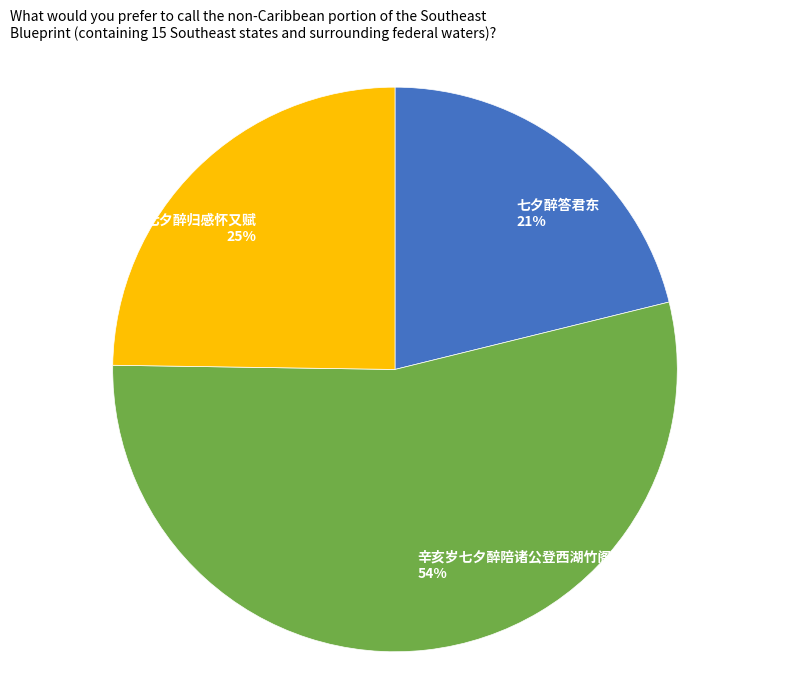

To the nearest percent, what is the combined percentage of 七夕醉归感怀又赋 25% and 辛亥岁七夕醉陪诸公登西湖竹阁 54%?

79%